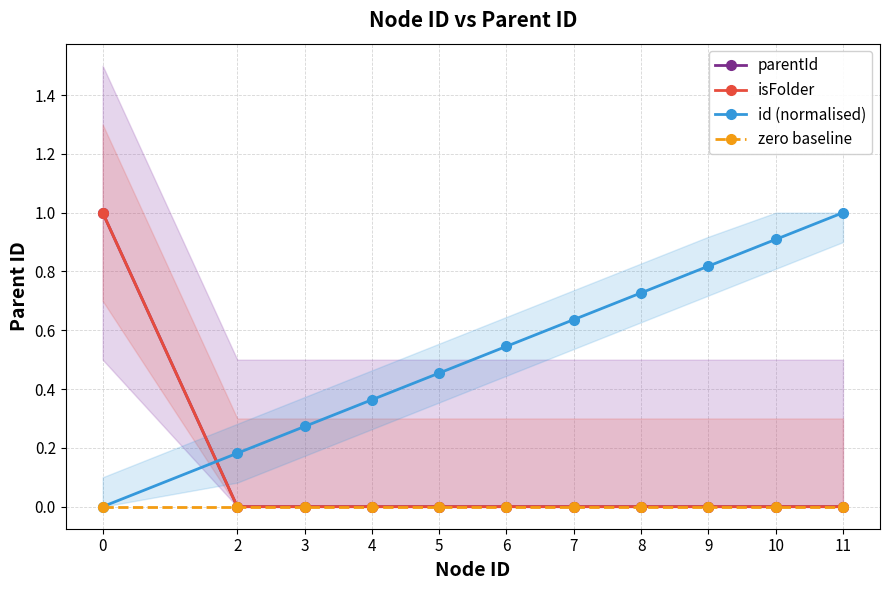

What is the difference between the highest and lowest values at 4?

0.4